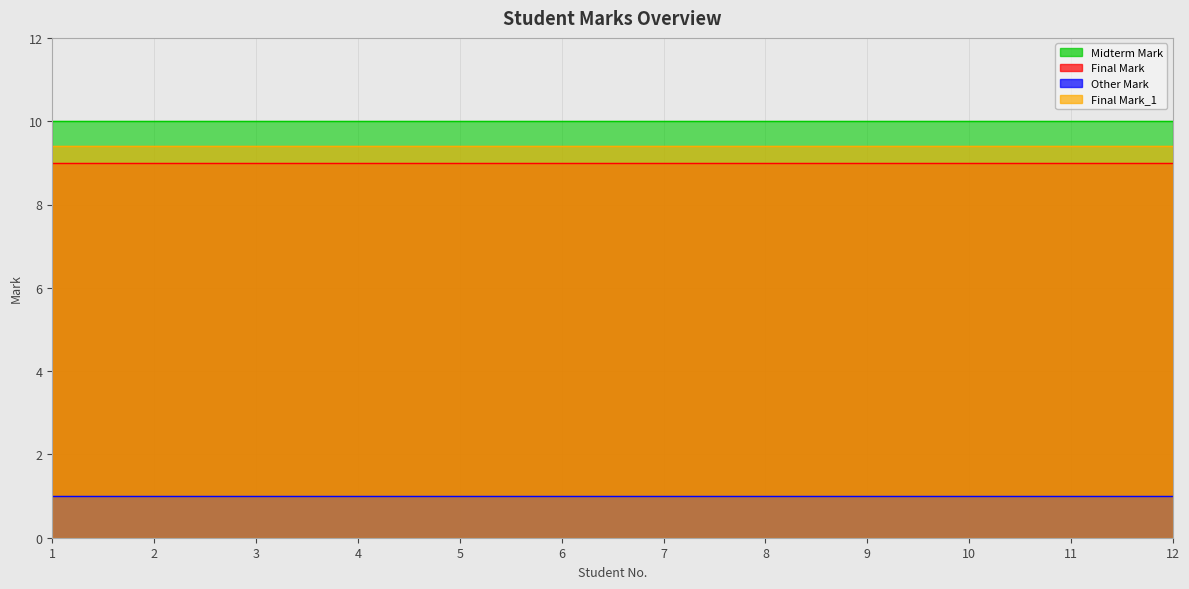

Reading right to left, what are all the values shown in this chart?

Midterm Mark: 12=10.0	11=10.0	10=10.0	9=10.0	8=10.0	7=10.0	6=10.0	5=10.0	4=10.0	3=10.0	2=10.0	1=10.0
Final Mark: 12=9.0	11=9.0	10=9.0	9=9.0	8=9.0	7=9.0	6=9.0	5=9.0	4=9.0	3=9.0	2=9.0	1=9.0
Other Mark: 12=1.0	11=1.0	10=1.0	9=1.0	8=1.0	7=1.0	6=1.0	5=1.0	4=1.0	3=1.0	2=1.0	1=1.0
Final Mark_1: 12=9.4	11=9.4	10=9.4	9=9.4	8=9.4	7=9.4	6=9.4	5=9.4	4=9.4	3=9.4	2=9.4	1=9.4